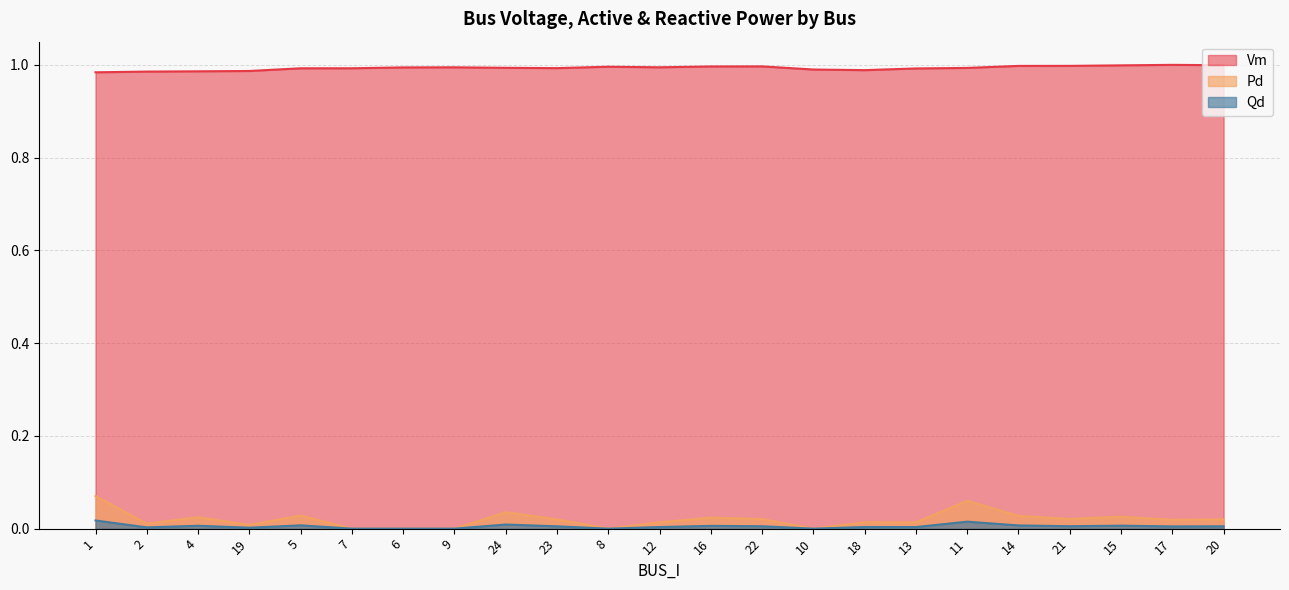

Is the value of Vm at 22 greater than the value of Qd at 22?

Yes